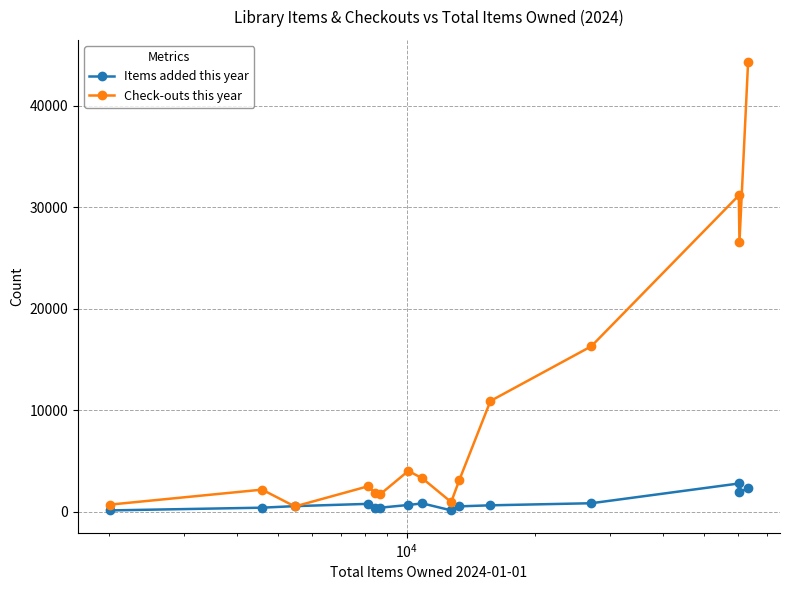

What is the average value of the Items added this year series?

890